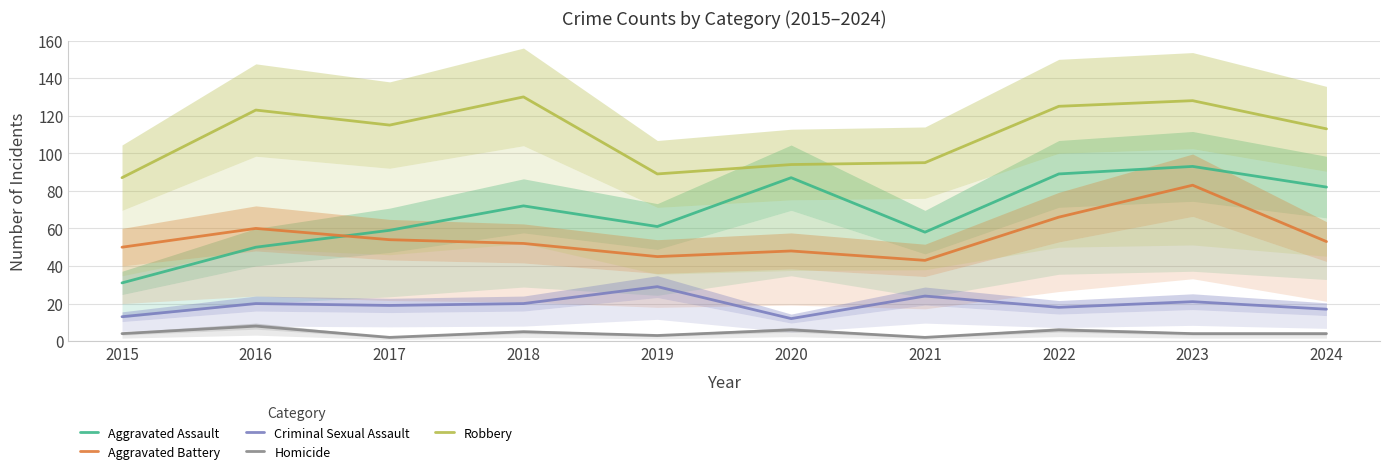

Where is the first local minimum for Aggravated Battery?

2019